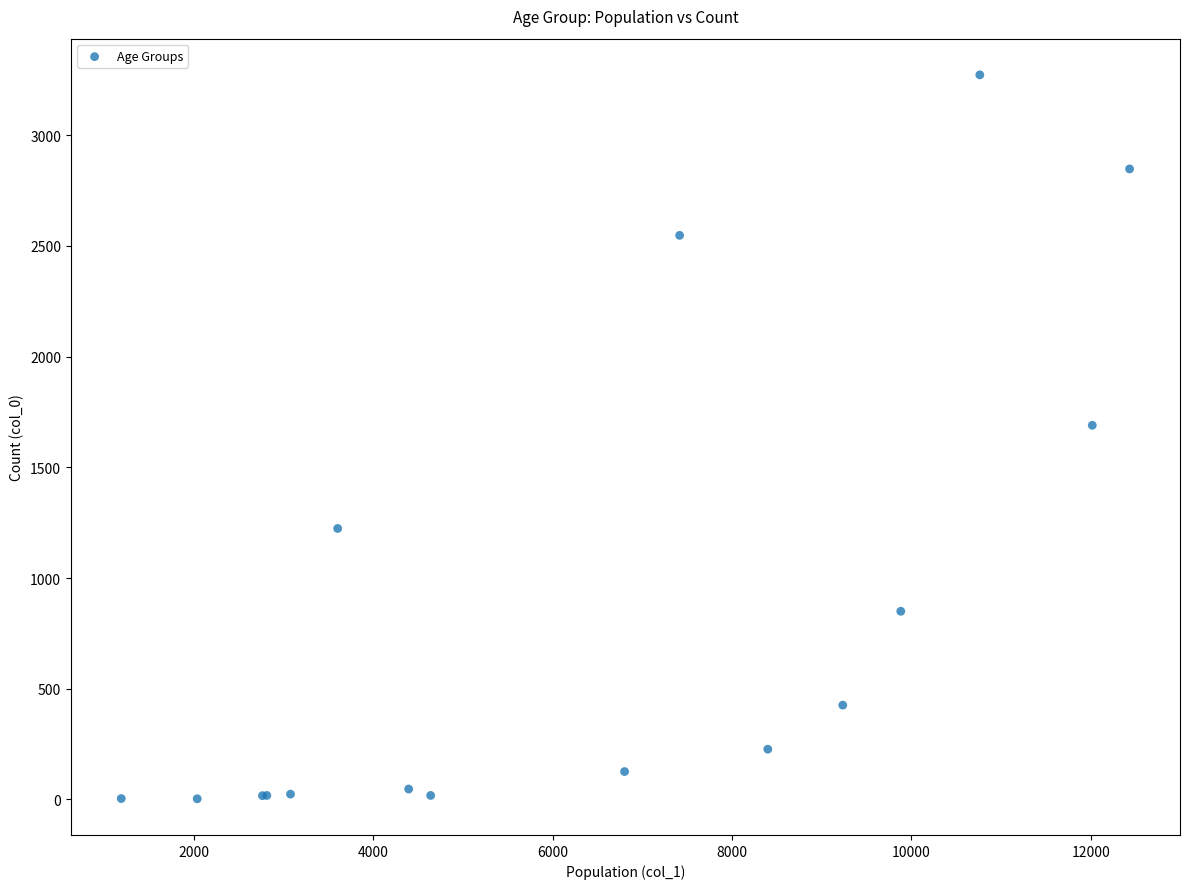

What Y value in the scatter plot is closest to 1638?

1690